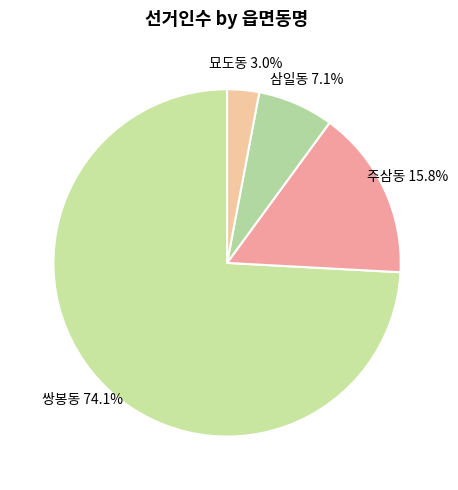

Rank the categories by value from lowest to highest.

묘도동, 삼일동, 주삼동, 쌍봉동